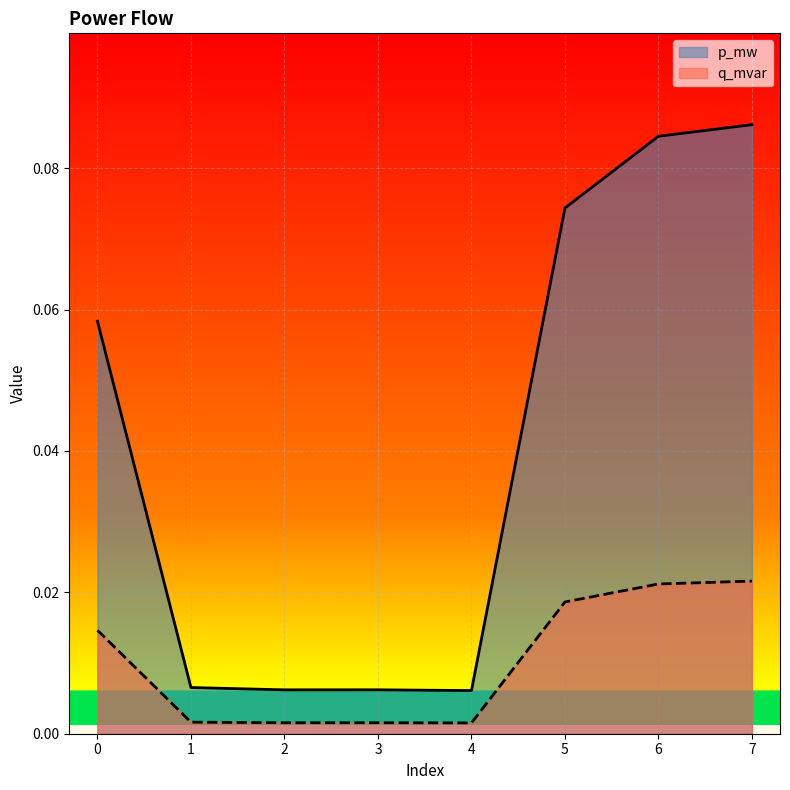

True or false: q_mvar and p_mw intersect in this chart.

False